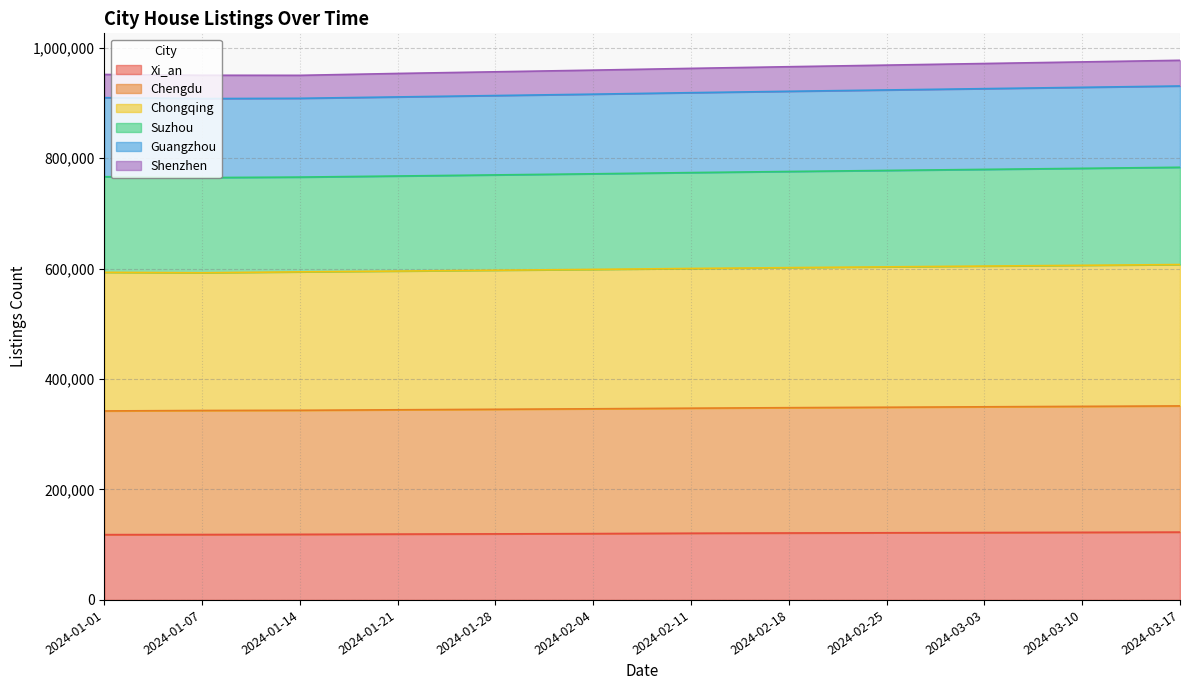

Which label corresponds to the largest value in the chart?

2024-03-17